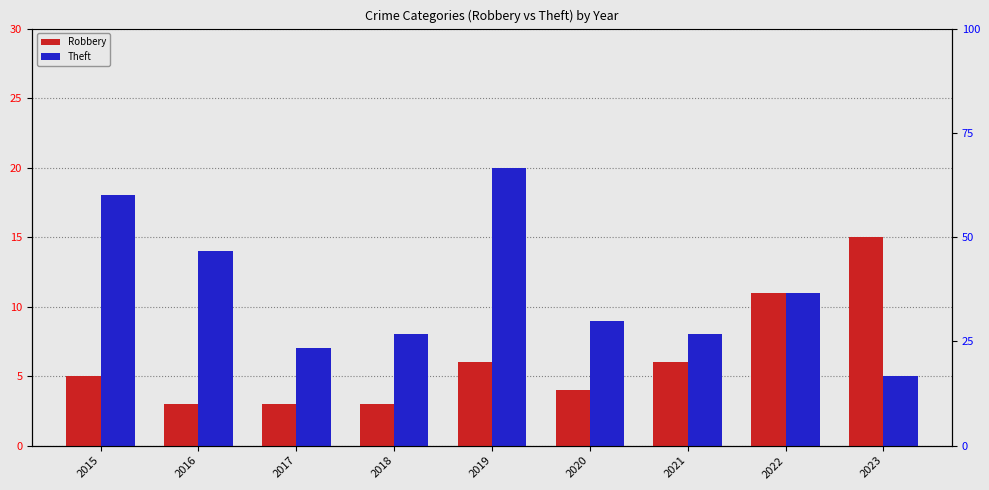

Which category has the lowest value in the Robbery series?

2016